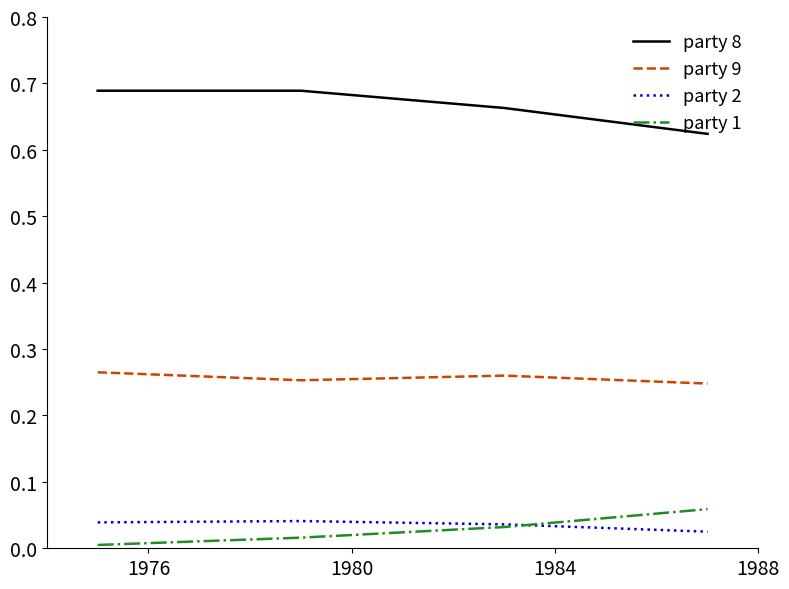

True or false: party 8 has more than 2 points higher than both neighbors.

False